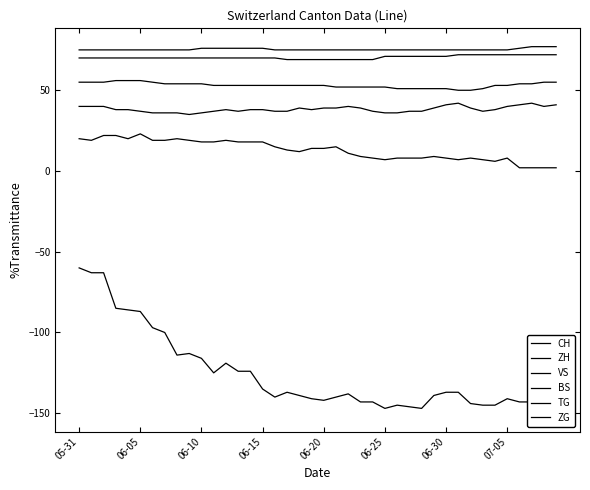

At which category is the sum across all series the highest?

05-31